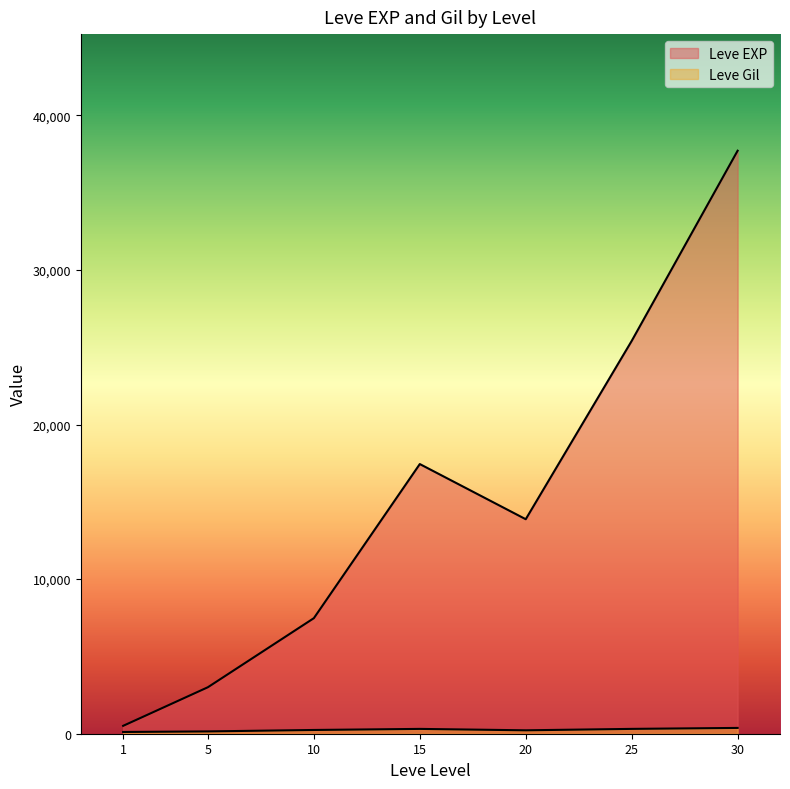

List the series in order of their peak value, lowest first.

Leve Gil, Leve EXP